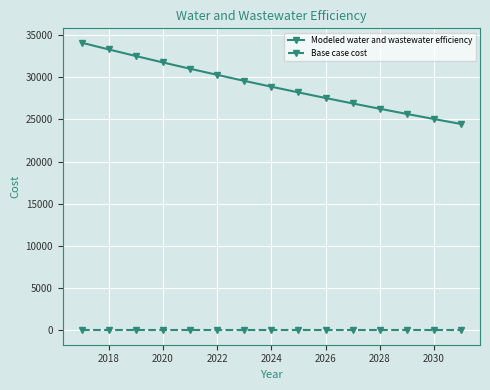

True or false: Base case cost and Modeled water and wastewater efficiency cross at least once.

False